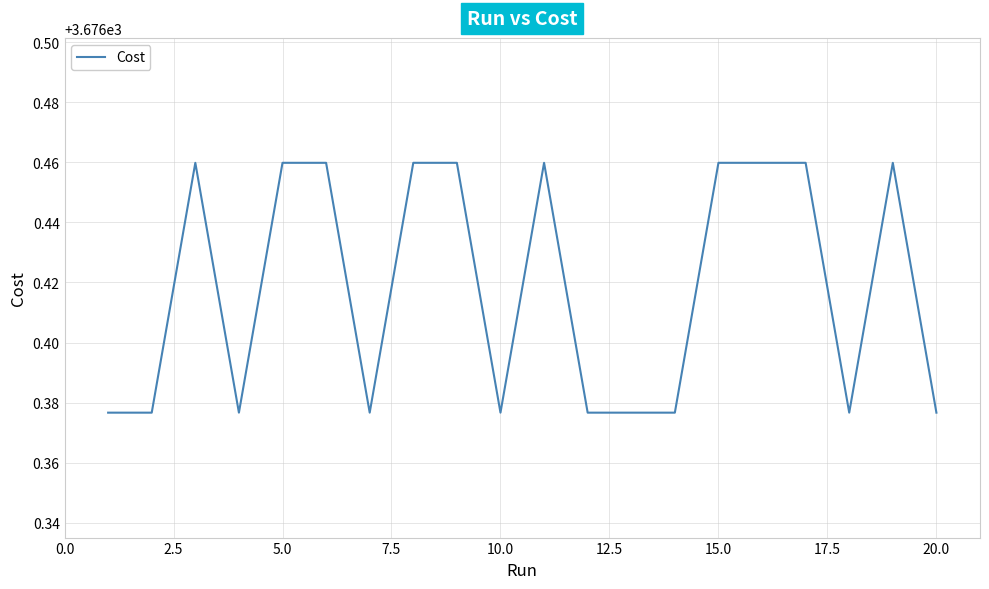

Does the chart have visible grid lines?

Yes